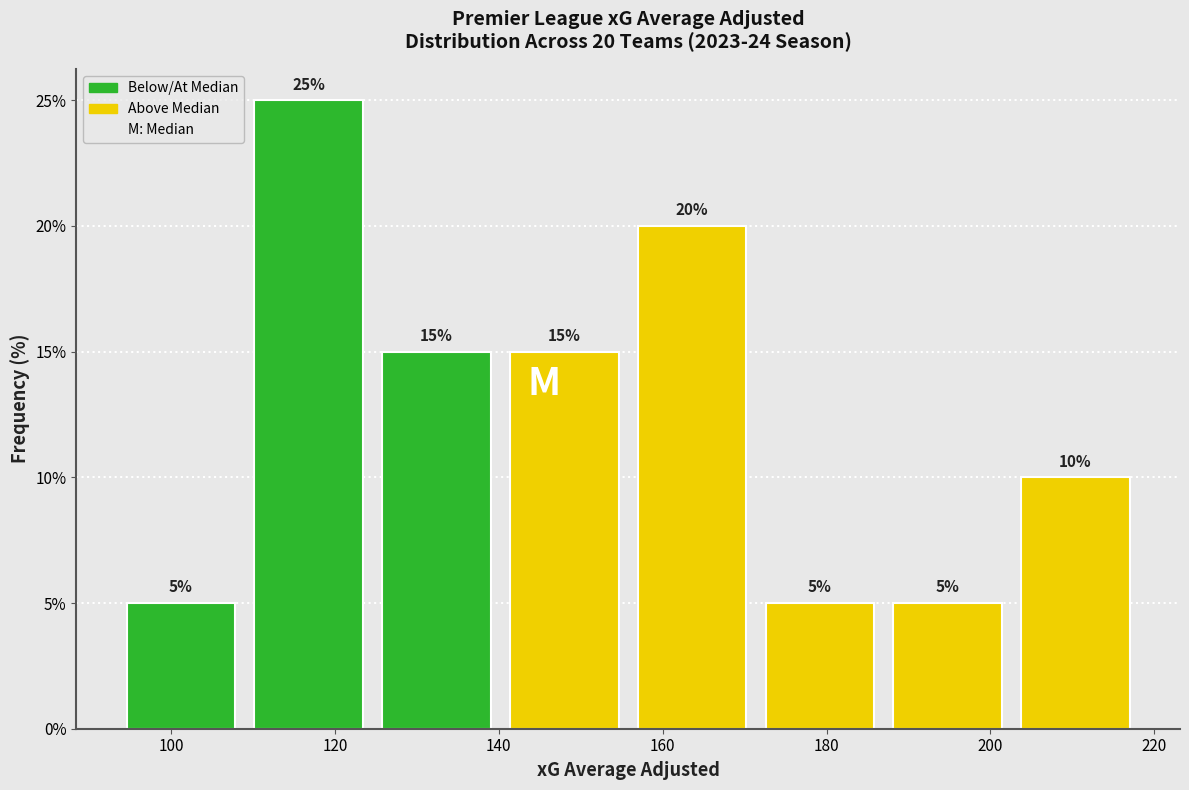

Over which range of the x-axis is the bar tallest?

108 to 124